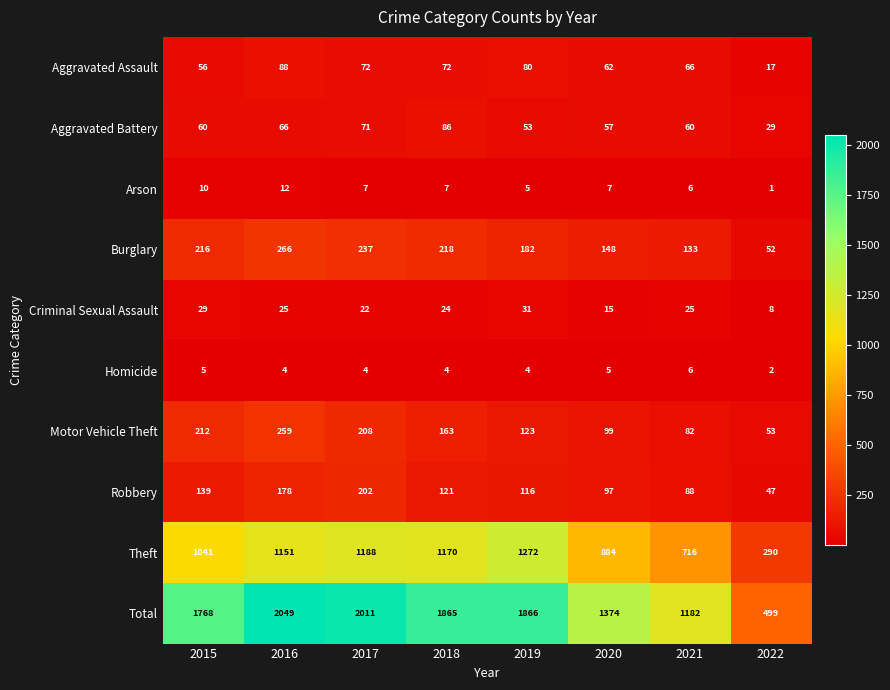

What is the spread (max minus min) of values at 2017?

2007